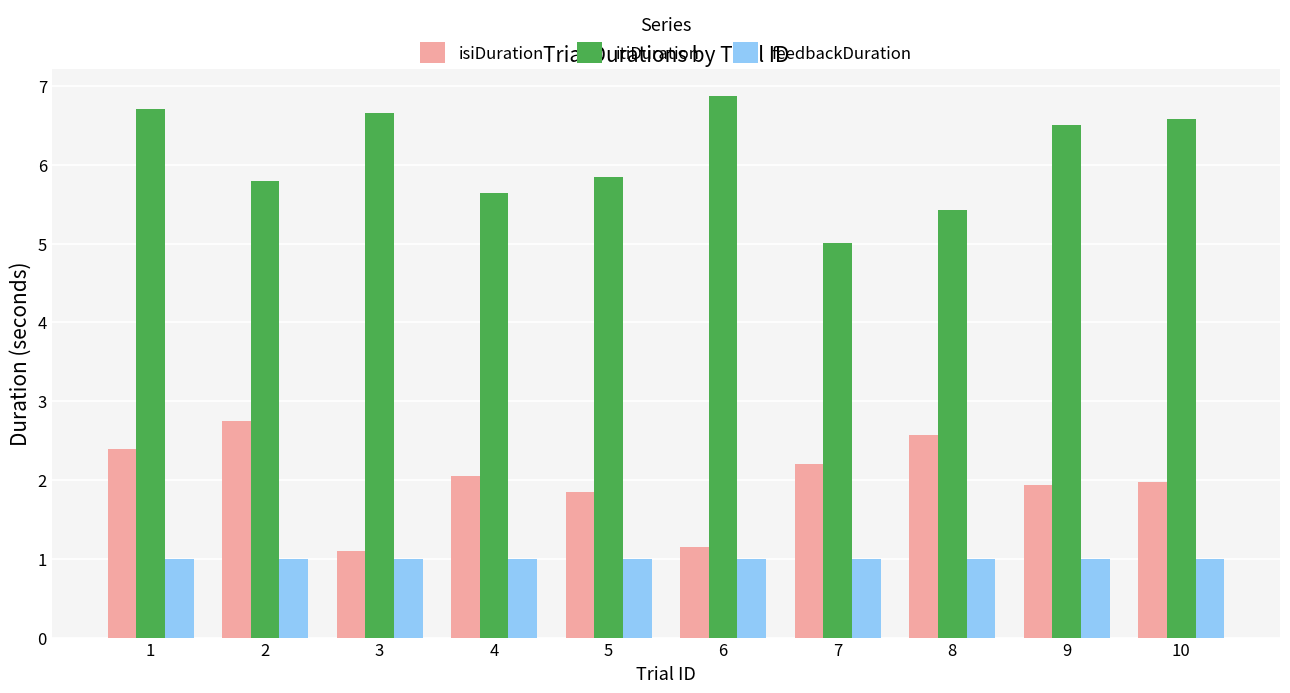

What is the total value across all series at 3?

8.8